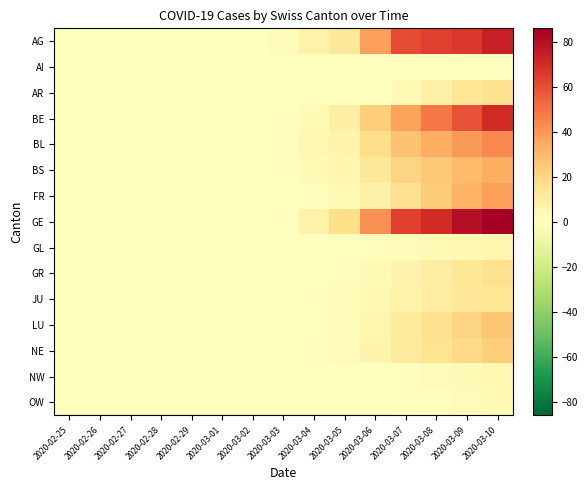

At which category is the sum across all series the highest?

2020-03-10